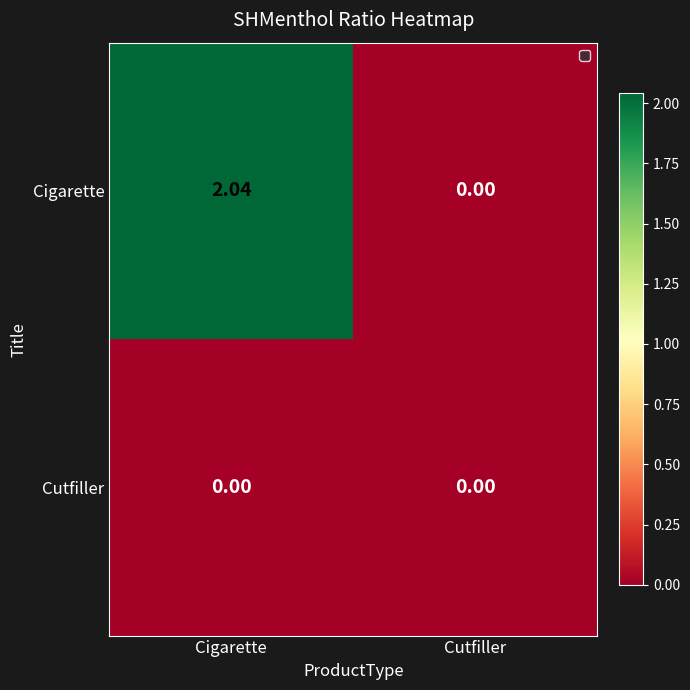

Between Cigarette and Cutfiller, which series saw the biggest shift?

Cigarette